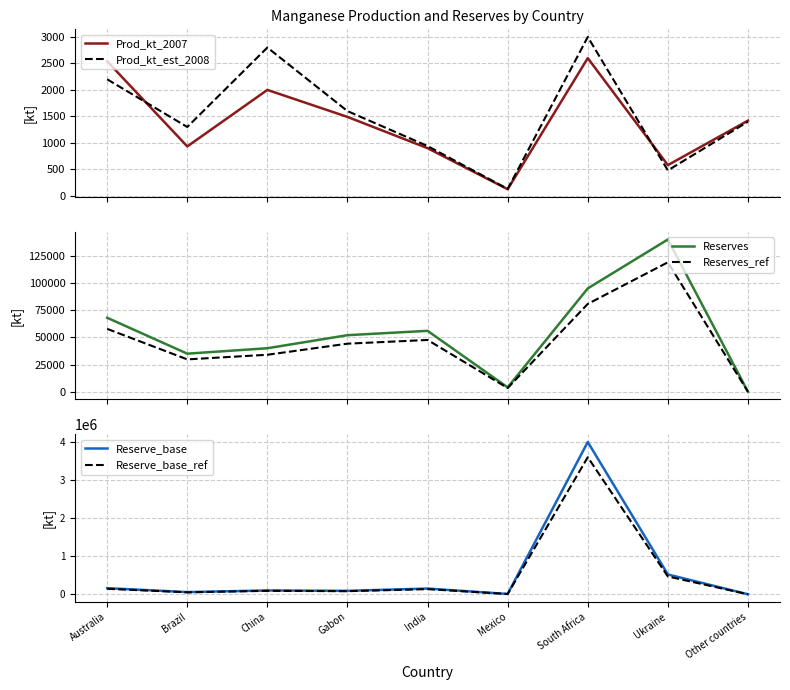

At which category does Reserve_base_ref reach its first local valley?

Brazil